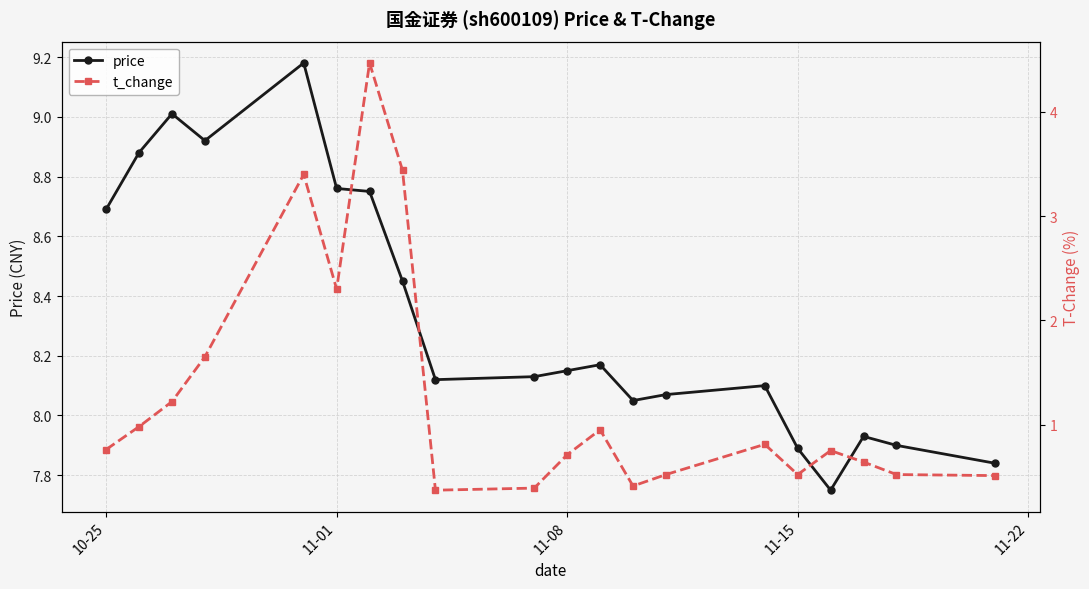

At which label does price first exceed 8?

10-25